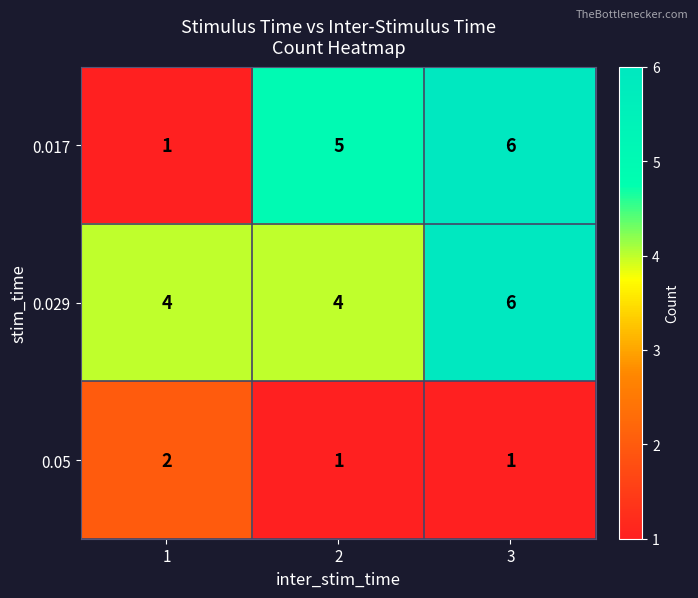

Reading left to right, transcribe all the data shown in this chart.

0.017: 1	5	6
0.029: 4	4	6
0.05: 2	1	1